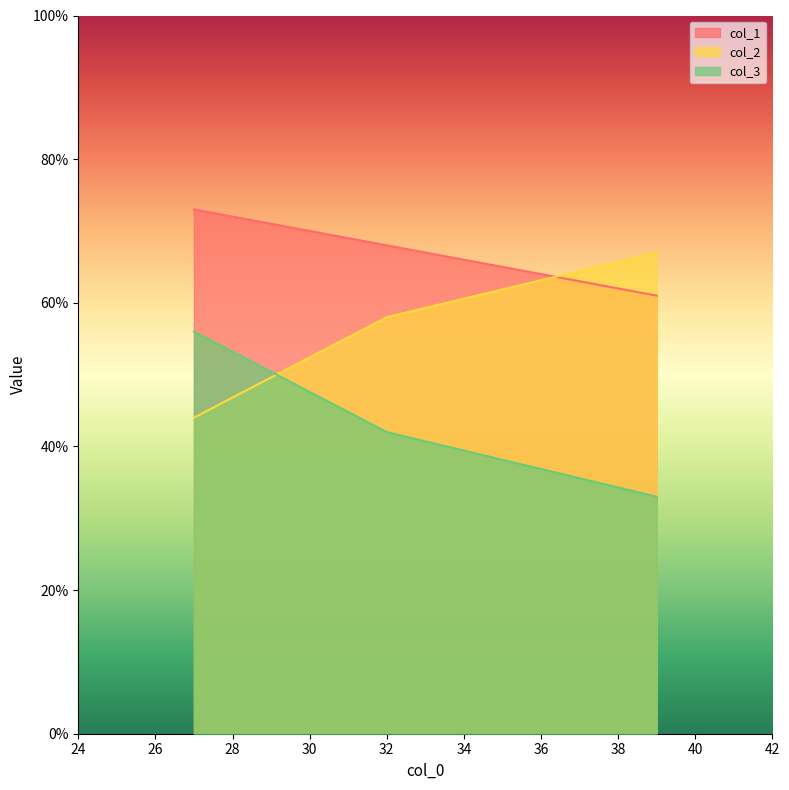

Reading right to left, what are all the values shown in this chart?

col_1: 27=73	32=68	39=61
col_2: 27=44	32=58	39=67
col_3: 27=56	32=42	39=33